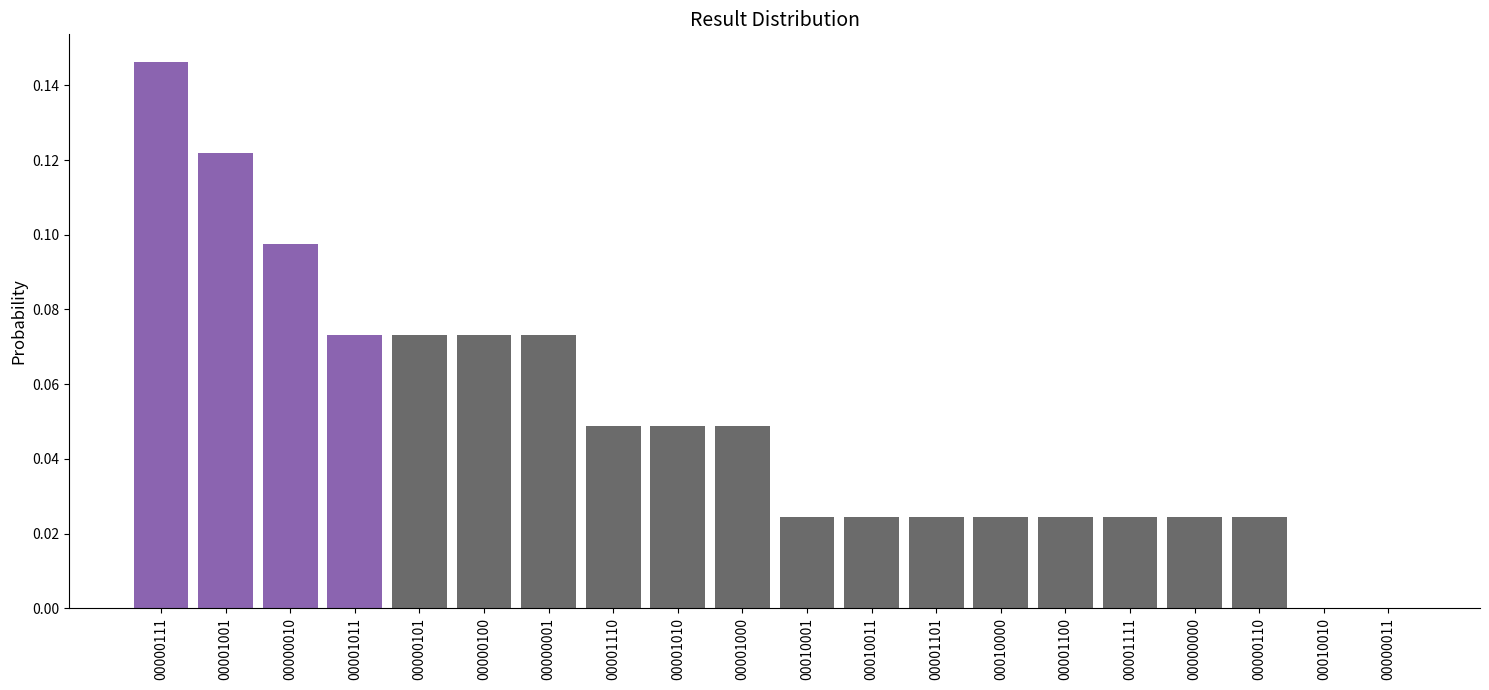

Which label corresponds to the largest value in the chart?

00000111